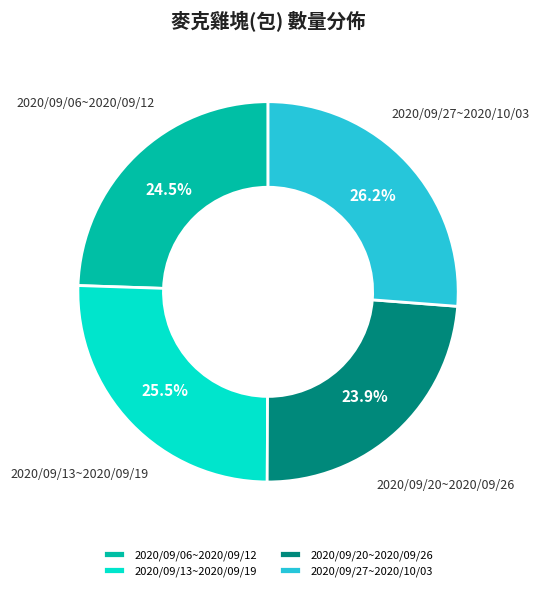

Does 2020/09/13~2020/09/19 account for over 50% of the chart?

No